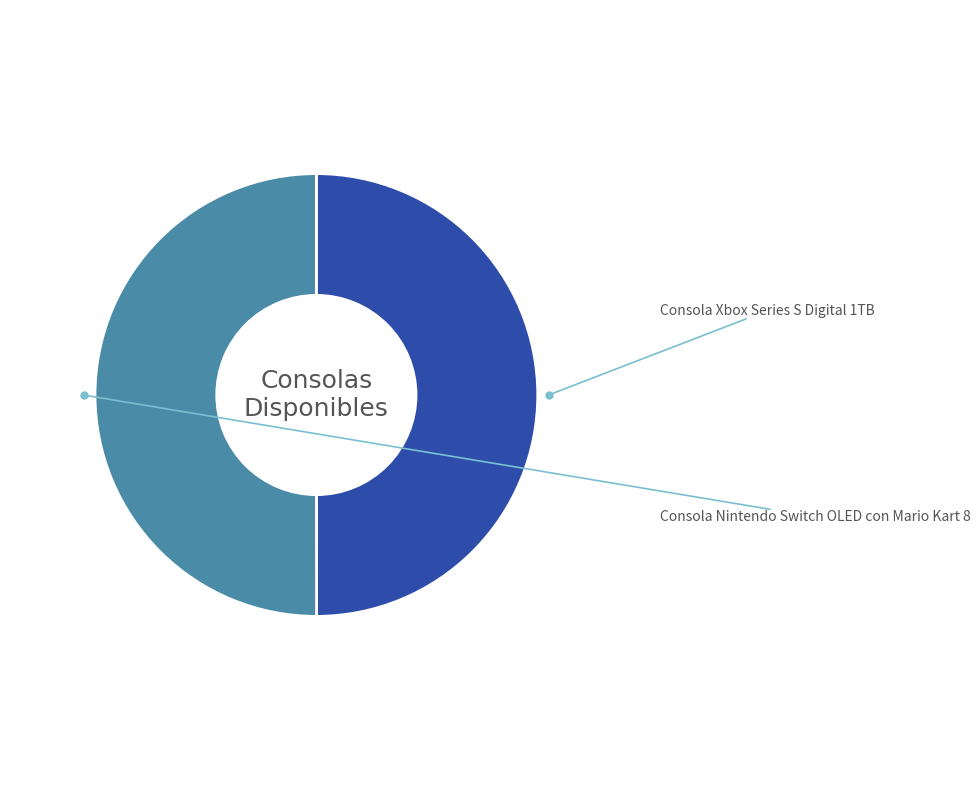

What is the change in value from Consola Xbox Series S Digital 1TB to Consola Nintendo Switch OLED con Mario Kart 8?

+1525